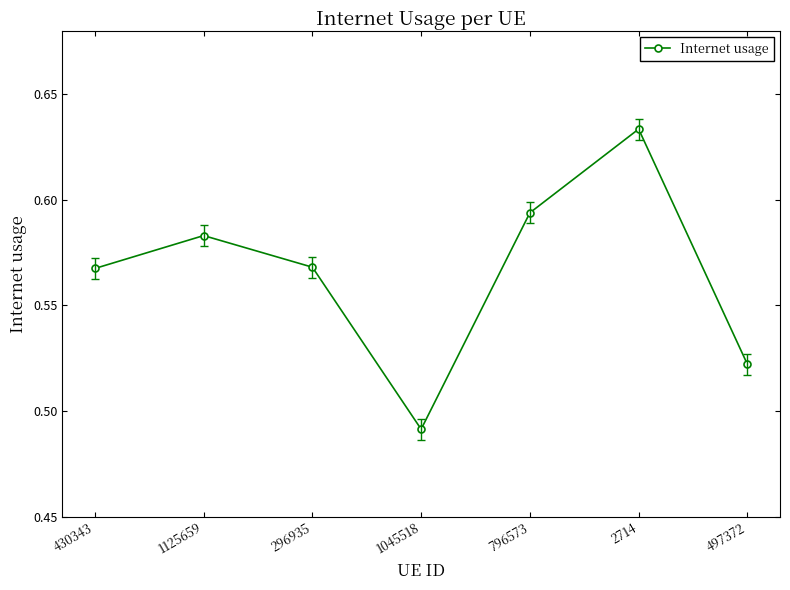

How many interior local peaks (higher than both neighbors) does the data have?

2